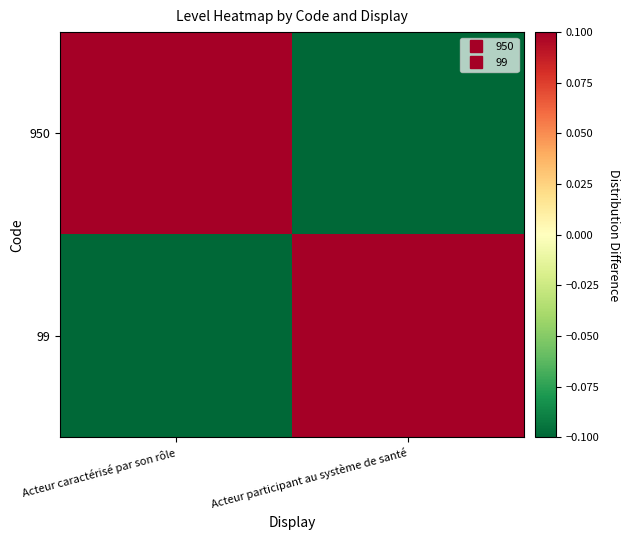

What is the greatest value displayed?

0.1